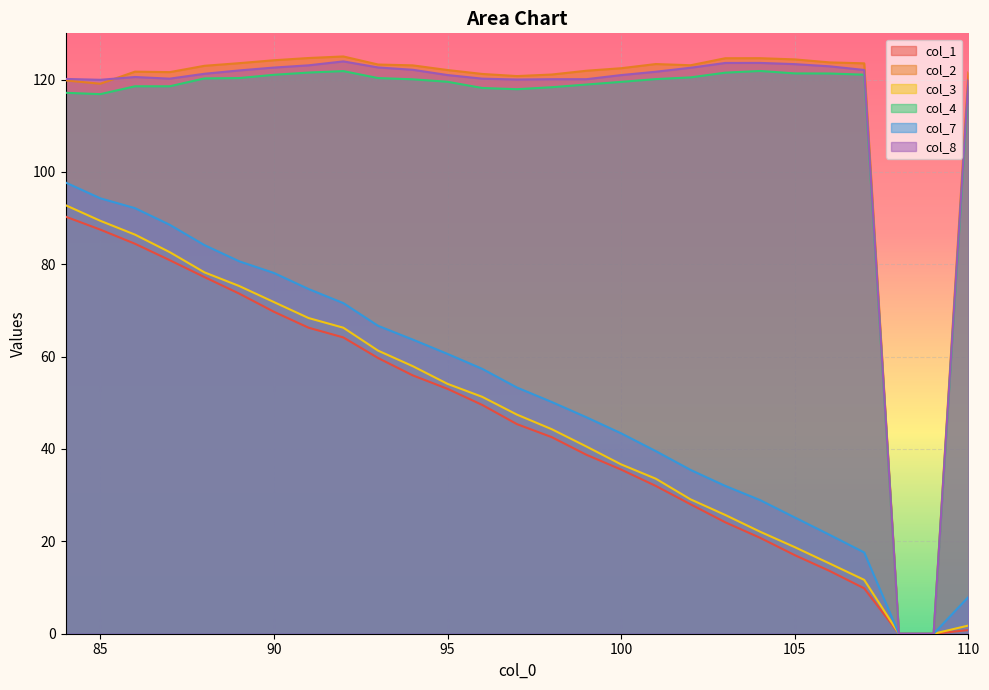

What are all the series names shown in the legend?

col_1, col_2, col_3, col_4, col_7, col_8